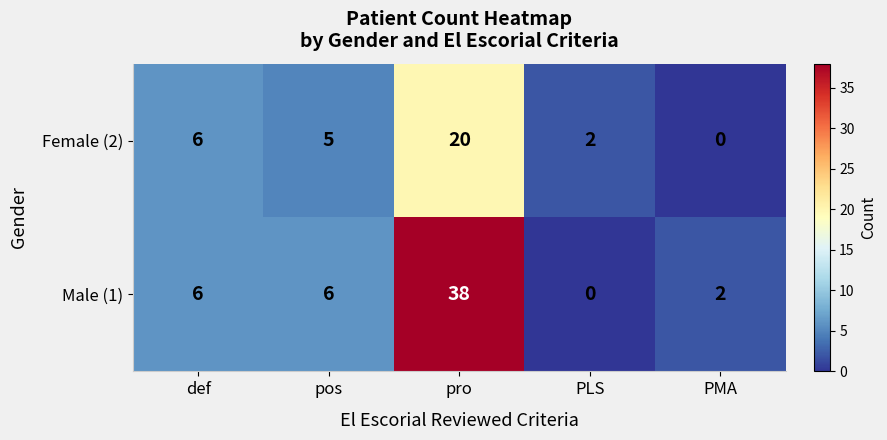

Which series has the largest total across all categories?

Male (1)